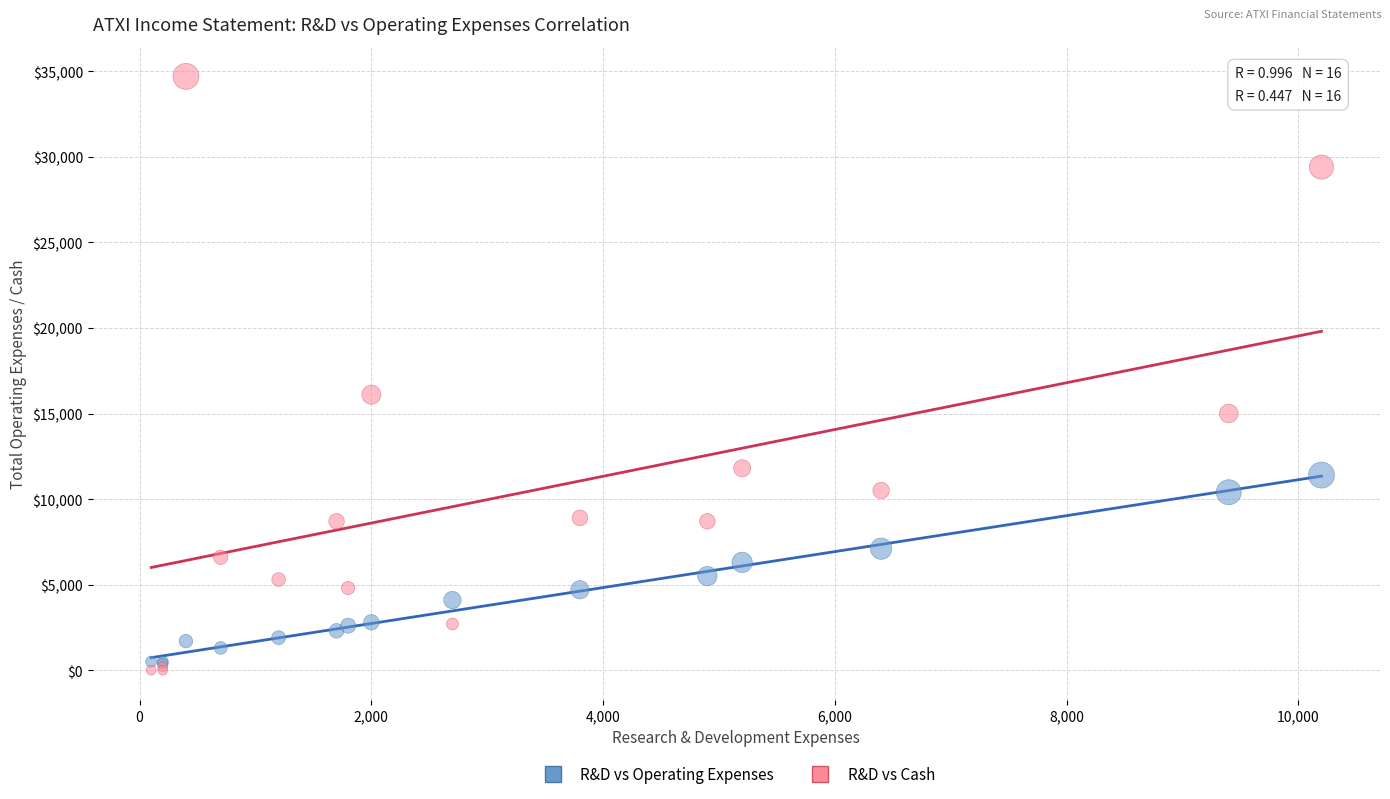

What are all the series names shown in the legend?

R&D vs Operating Expenses, R&D vs Cash